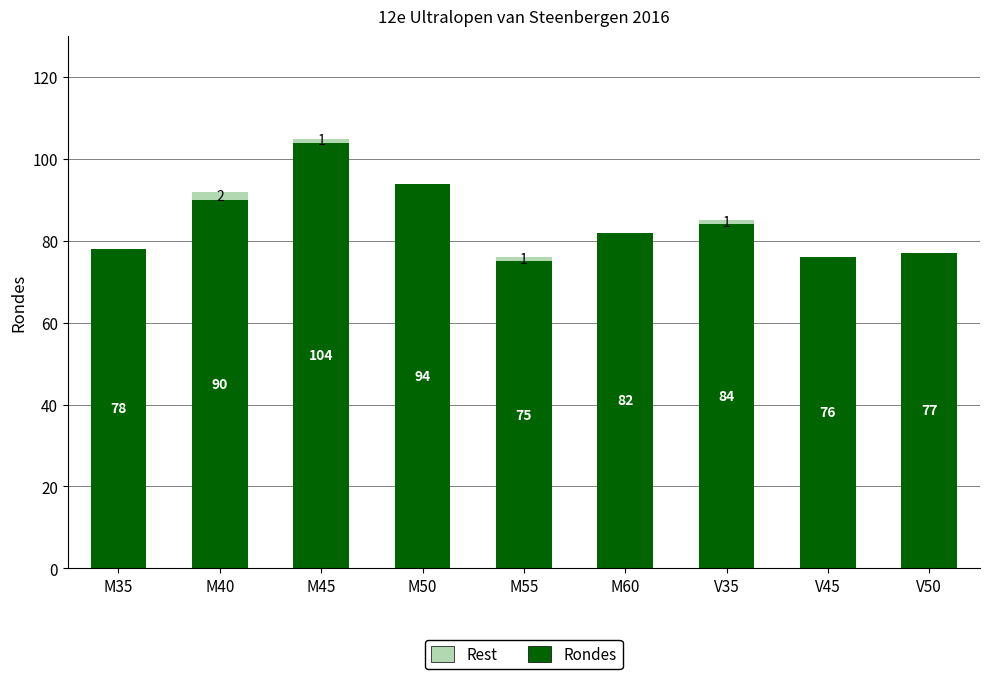

What is the highest value of the Rondes series?

104